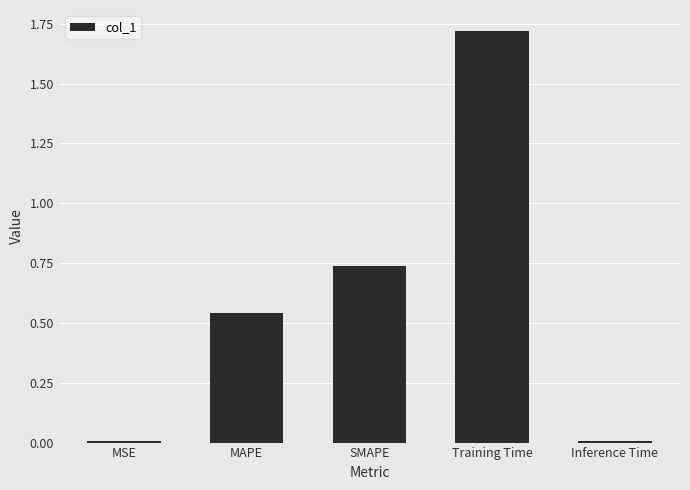

Is it true that the value at MAPE is 0.3?

False